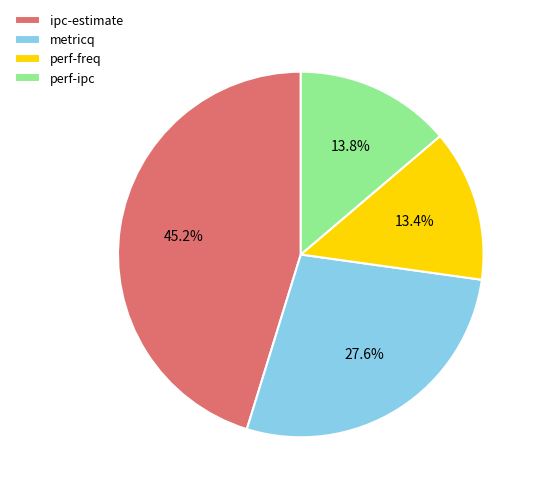

Which has a higher value, metricq or perf-ipc?

metricq